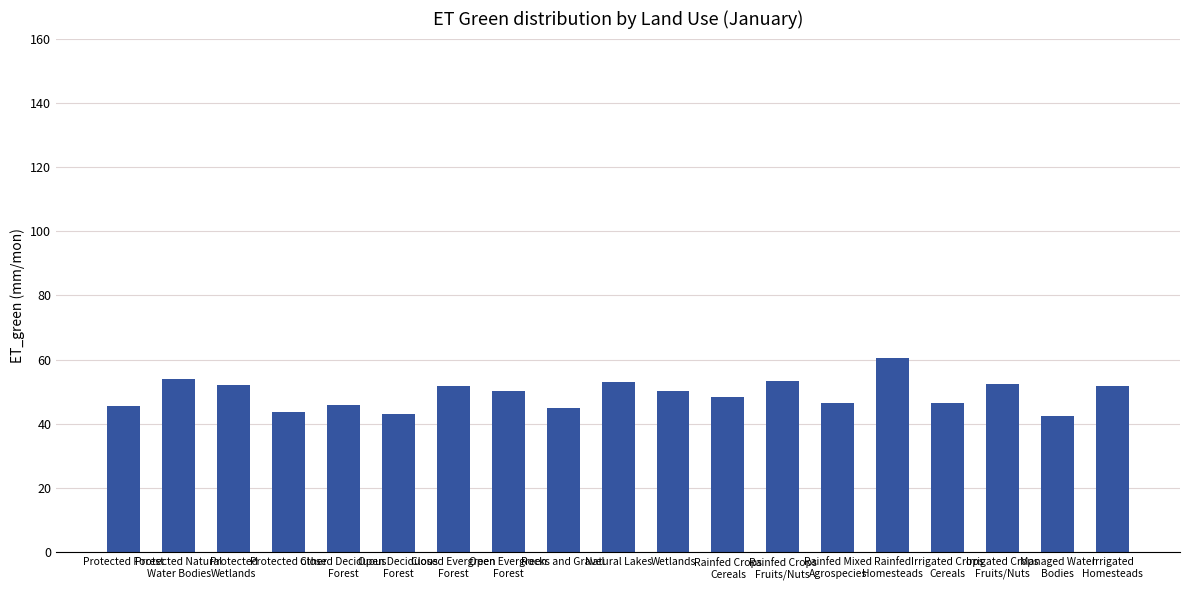

What is the value of the 18th bar from the left?

42.3